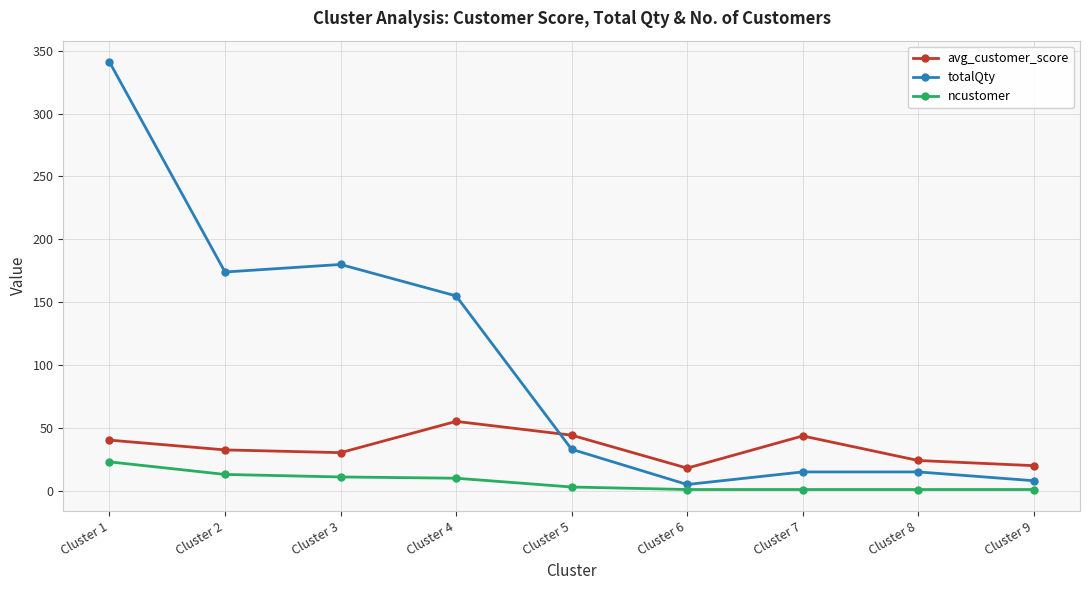

What is the average value of the avg_customer_score series?

34.2